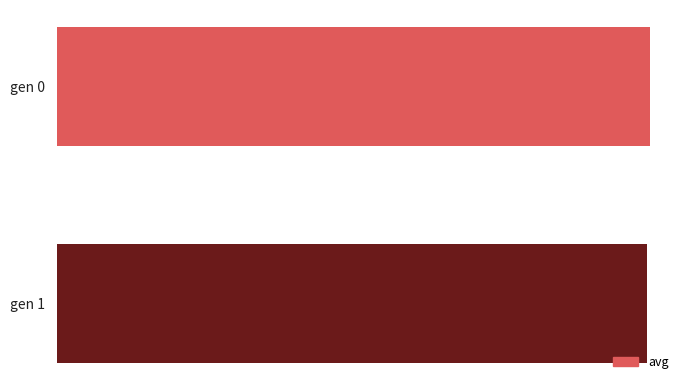

How many values are below 182?

1